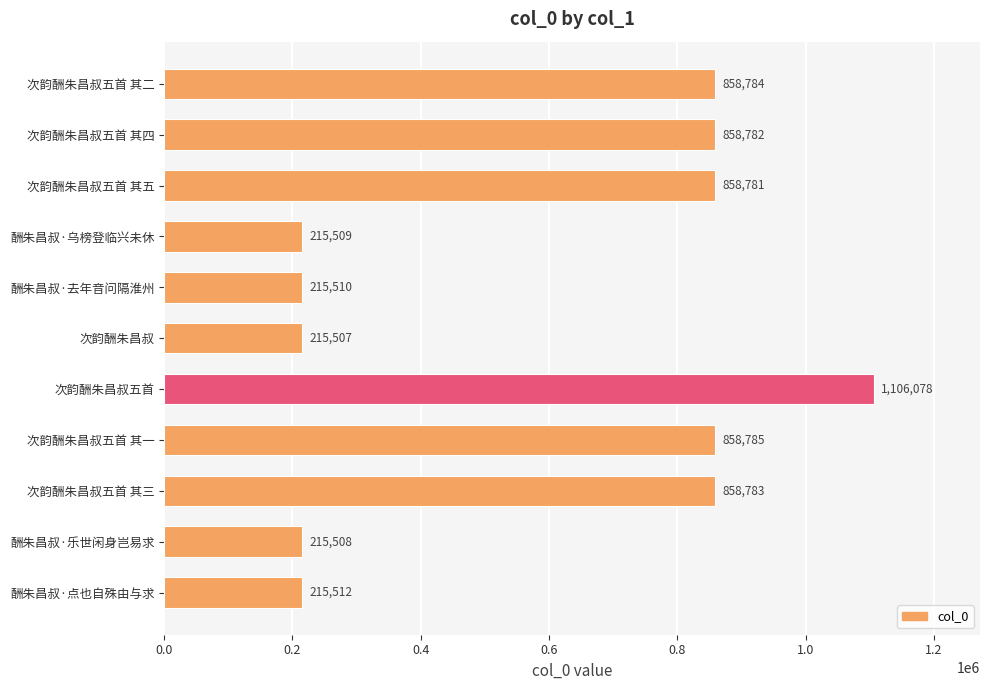

Is it true that the value at 次韵酬朱昌叔五首 其五 is 858781?

True